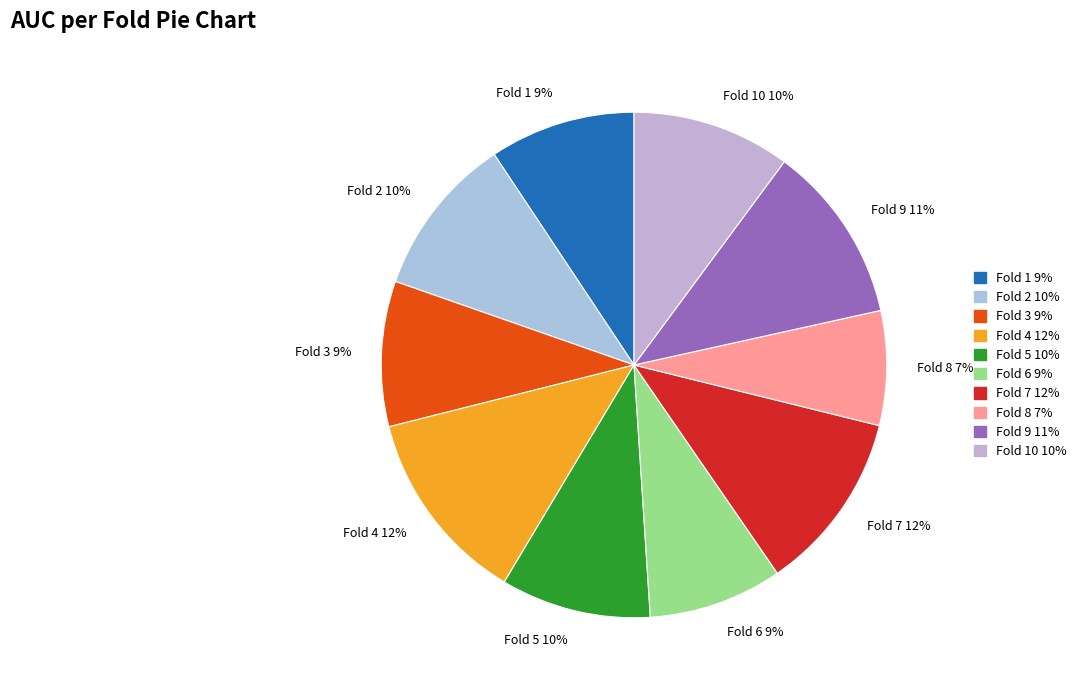

How many slices are in this pie chart?

10